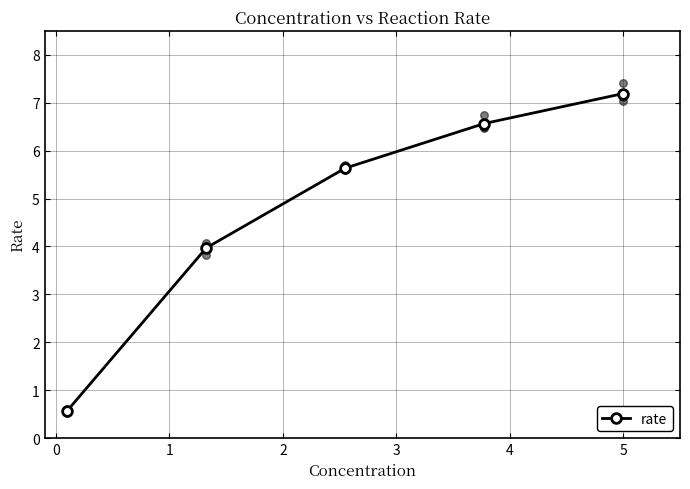

What is the ratio of the value at 3 to the value at 1?

1.3